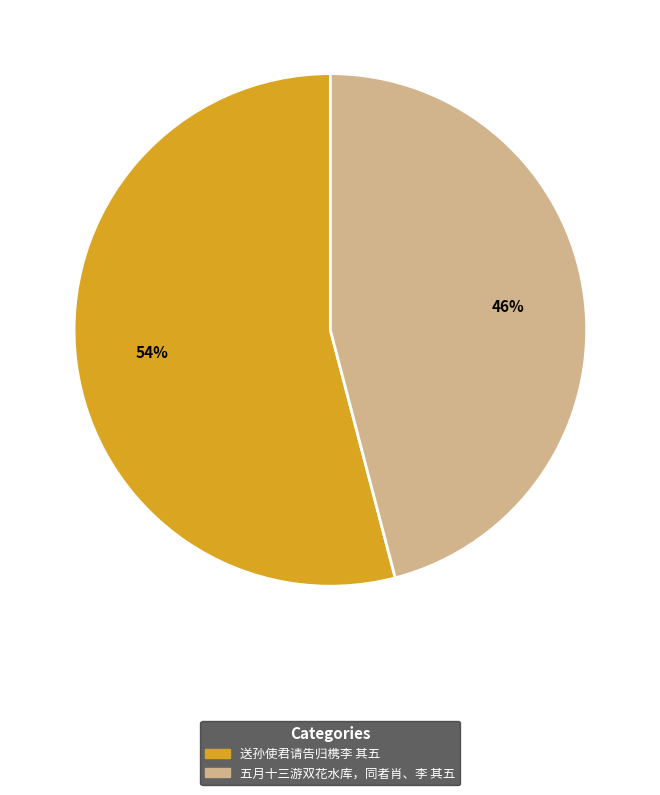

To the nearest percent, what is the combined percentage of 送孙使君请告归槜李 其五 and 五月十三游双花水库，同者肖、李 其五?

100%